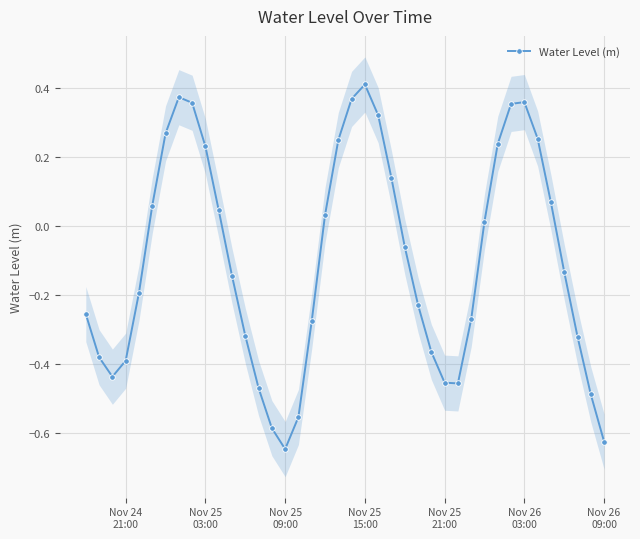

In Water Level (m), how many points are higher than both neighbors (excluding endpoints)?

3